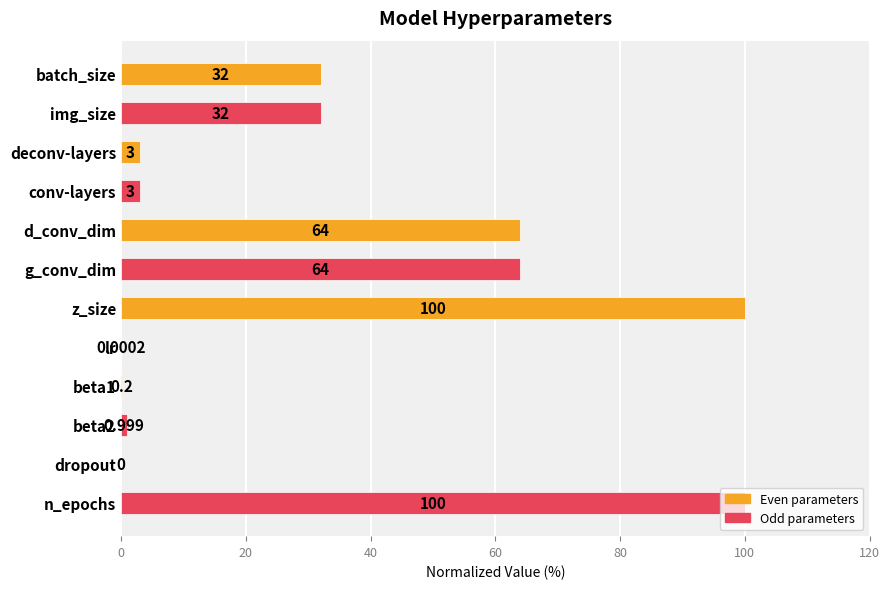

How many series are shown in this chart?

1